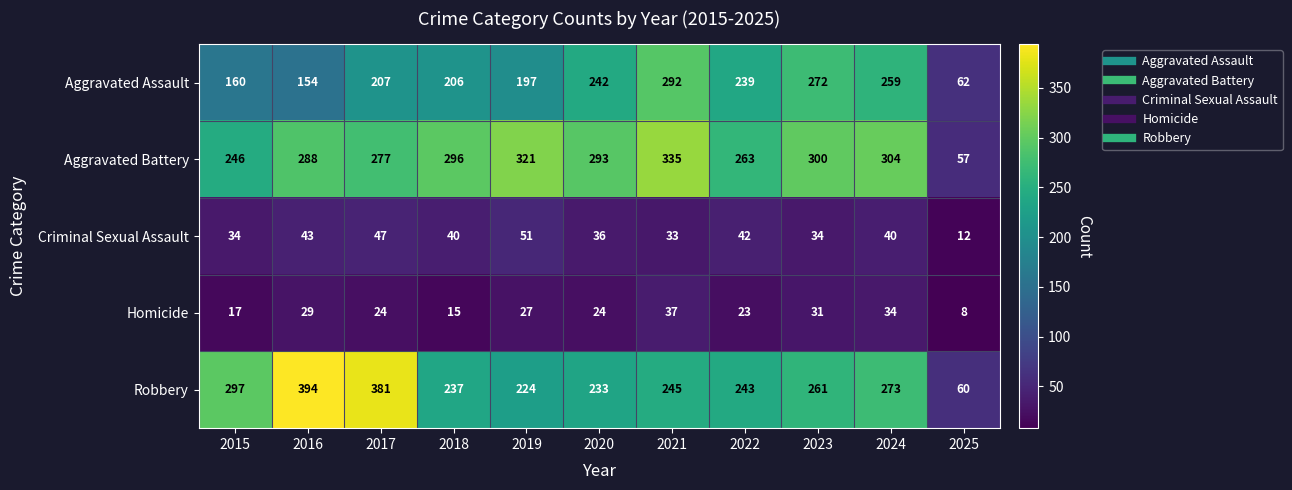

Where does the Robbery series first go above 245?

2015